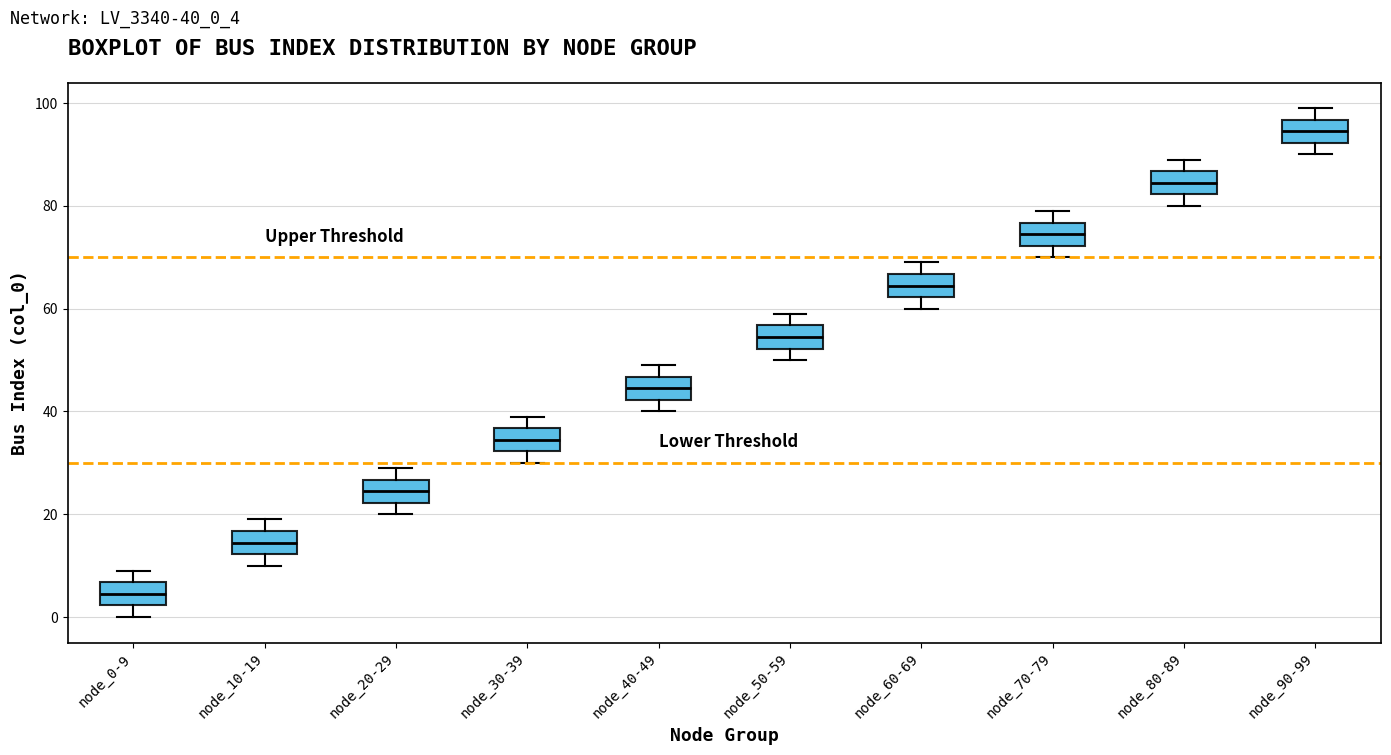

Which box has the highest median line?

node_90-99